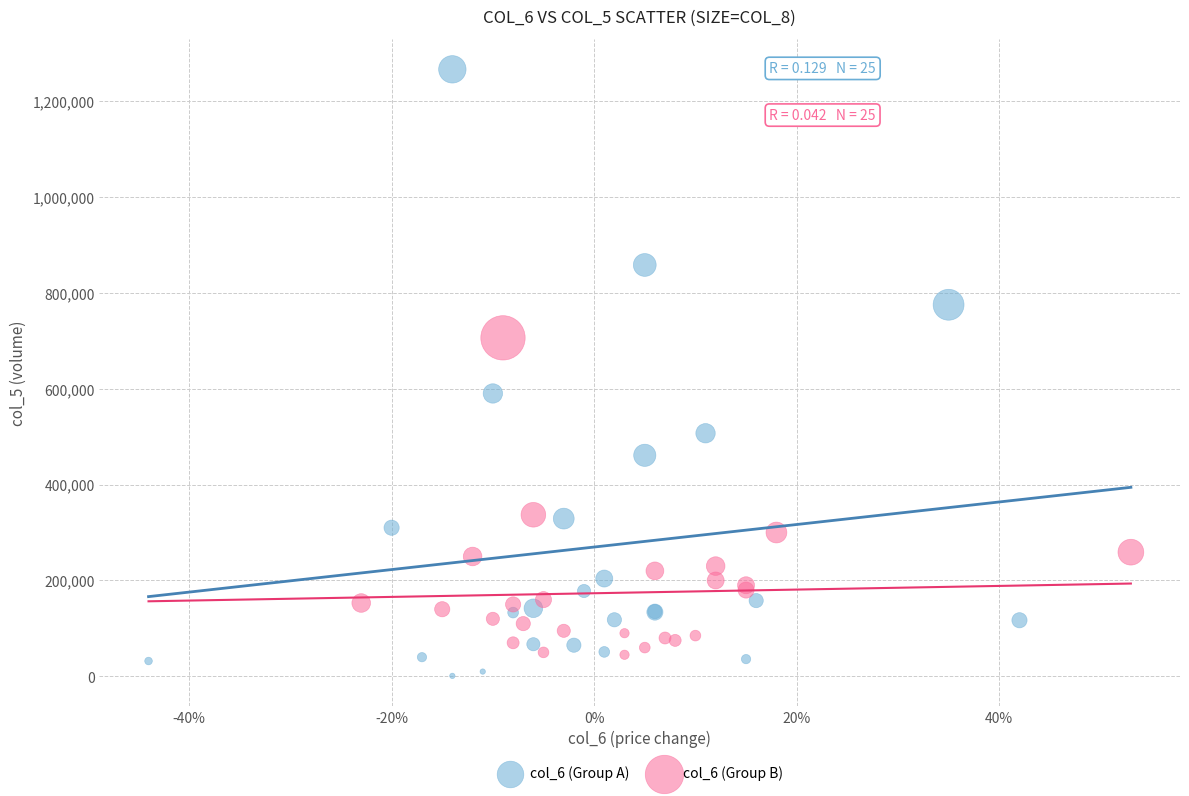

Which series reaches the maximum Y coordinate?

col_6 (Group A)